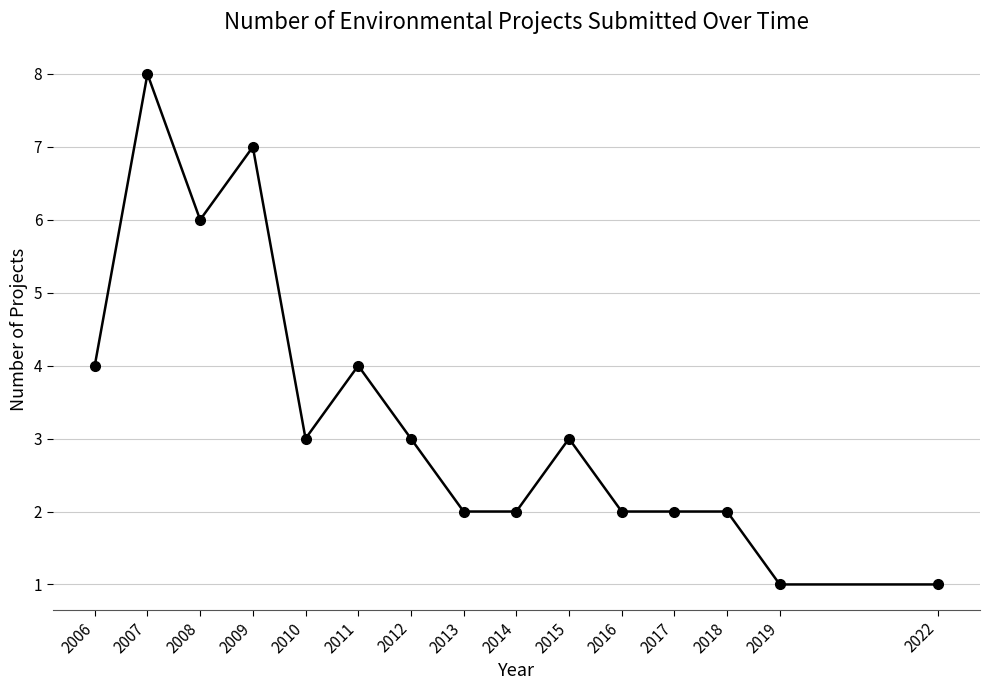

What is the change in value from 2015 to 2016?

-1